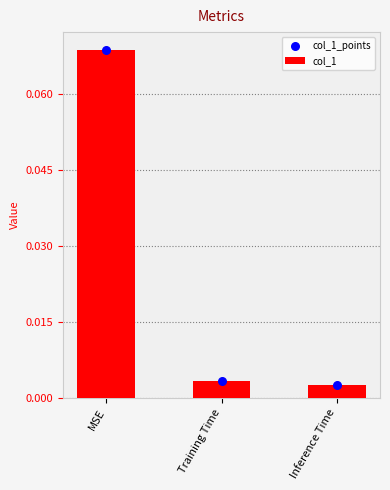

Which series has the largest total across all categories?

col_1